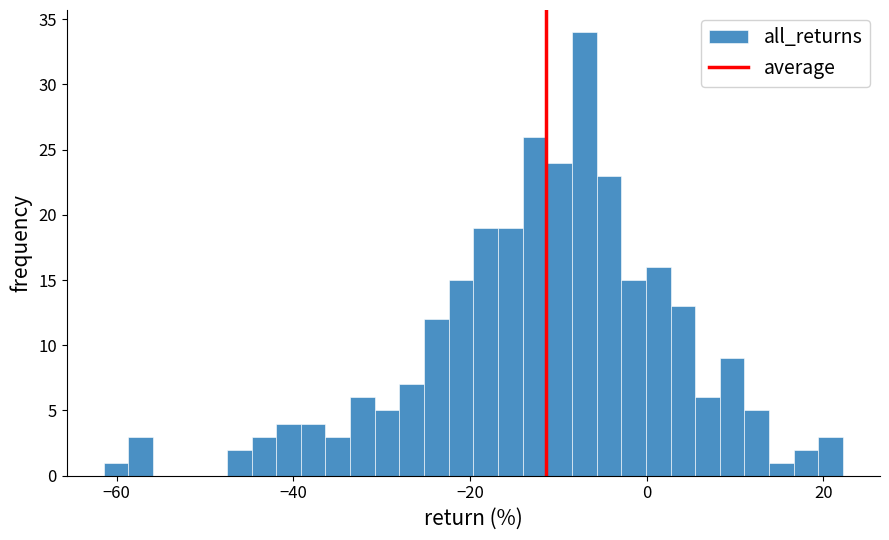

Around what value on the x-axis is the tallest bar? Give the approximate position of its centre, as read against the axis.

-8